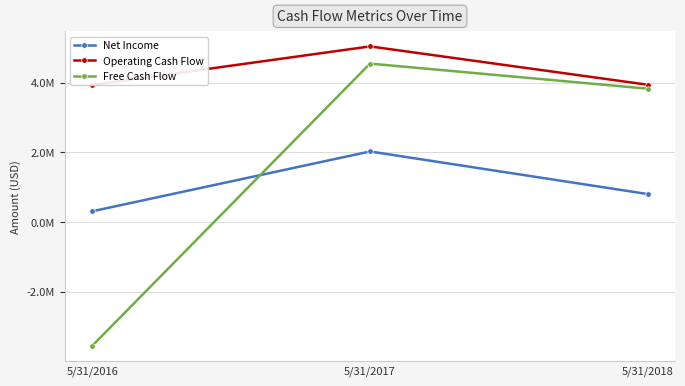

Is it true that Free Cash Flow equals 4548536 at 5/31/2017?

True